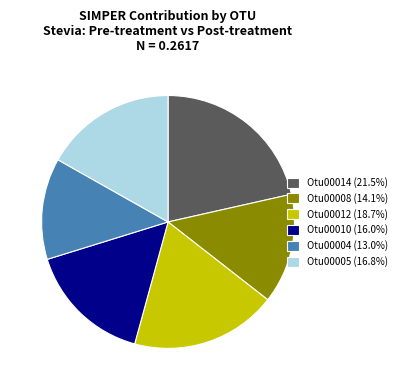

Combined, do Otu00004 and Otu00008 account for over 50%?

No